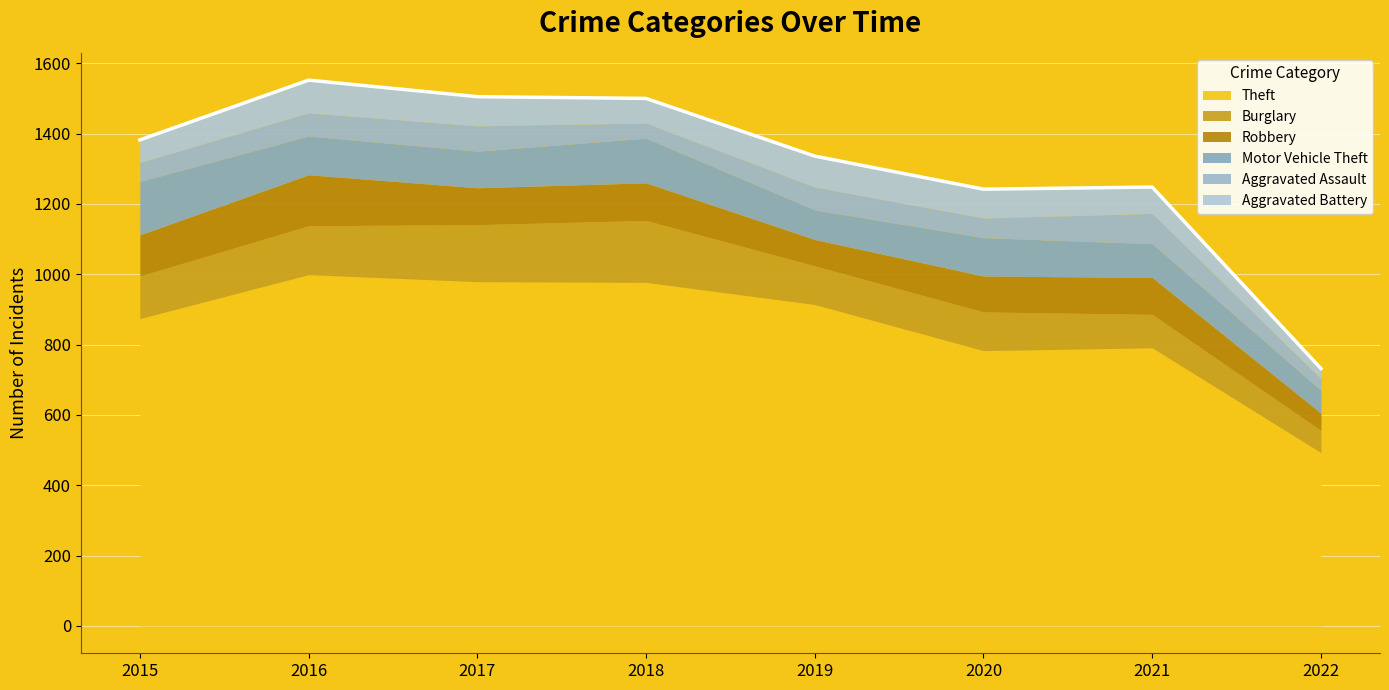

What is the approximate value of Aggravated Battery at 2020?

82